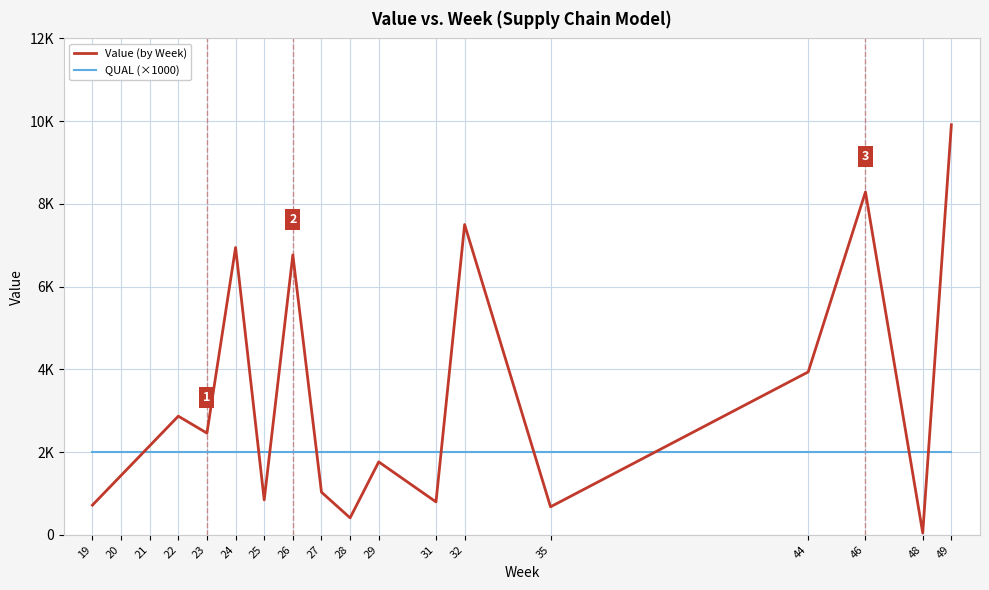

Does the chart display data point markers on the line(s)?

No